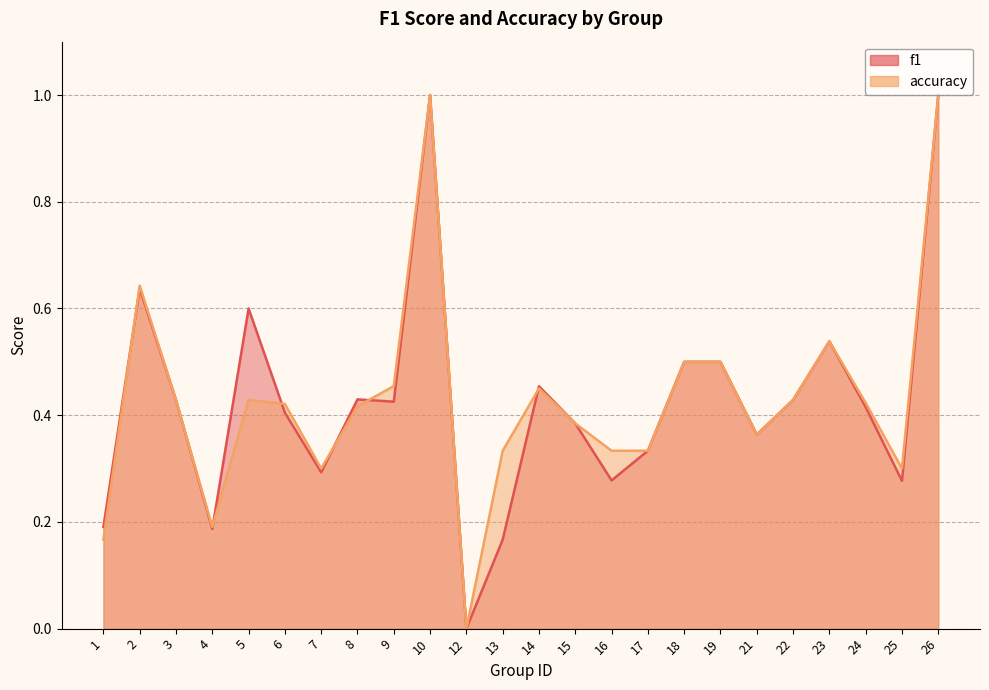

Rank the series at 12 from lowest to highest value.

f1, accuracy